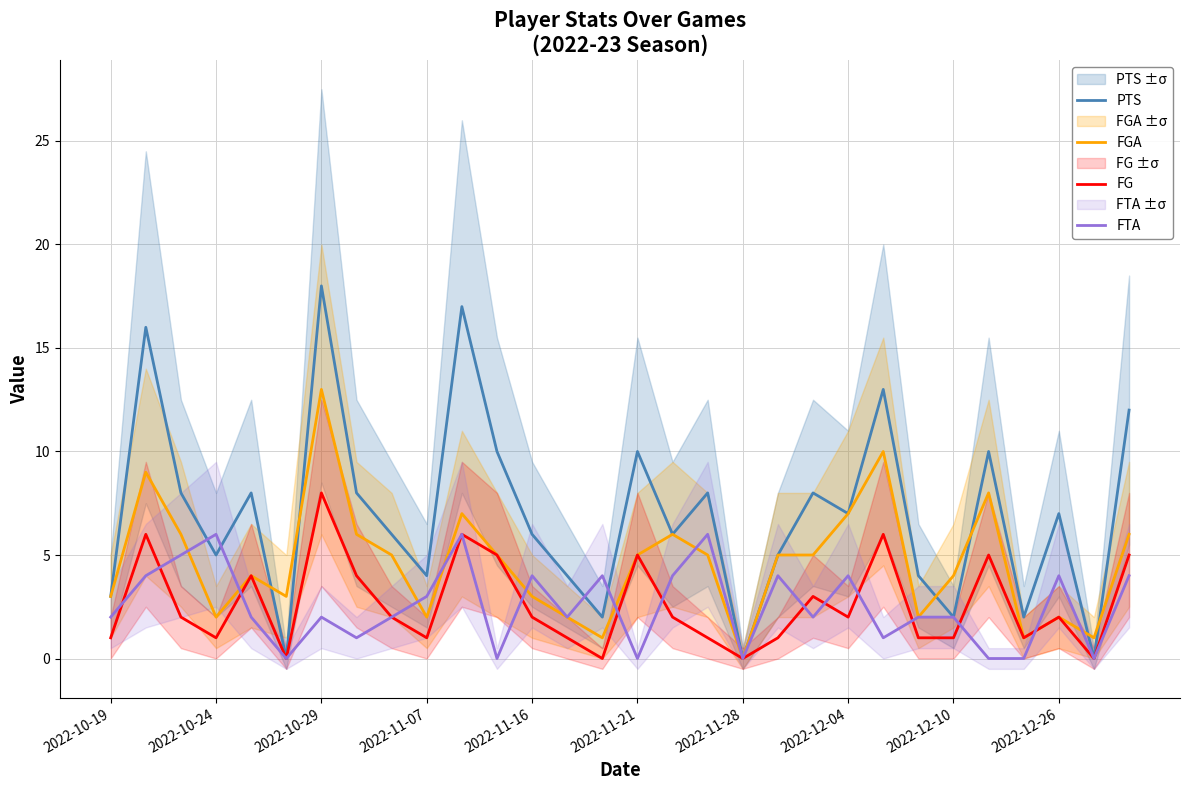

Reading left to right, what are all the values shown in this chart?

PTS: 3	16	8	5	8	0	18	8	6	4	17	10	6	4	2	10	6	8	0	5	8	7	13	4	2	10	2	7	0	12
FGA: 3	9	6	2	4	3	13	6	5	2	7	5	3	2	1	5	6	5	0	5	5	7	10	2	4	8	1	2	1	6
FG: 1	6	2	1	4	0	8	4	2	1	6	5	2	1	0	5	2	1	0	1	3	2	6	1	1	5	1	2	0	5
FTA: 2	4	5	6	2	0	2	1	2	3	6	0	4	2	4	0	4	6	0	4	2	4	1	2	2	0	0	4	0	4